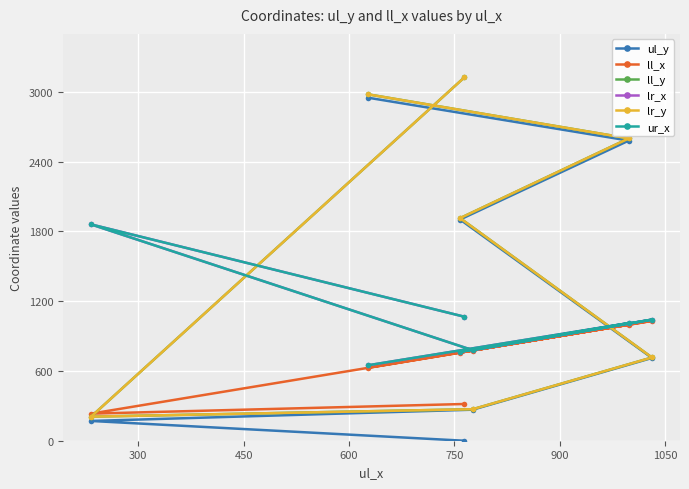

How many series are shown in this chart?

6